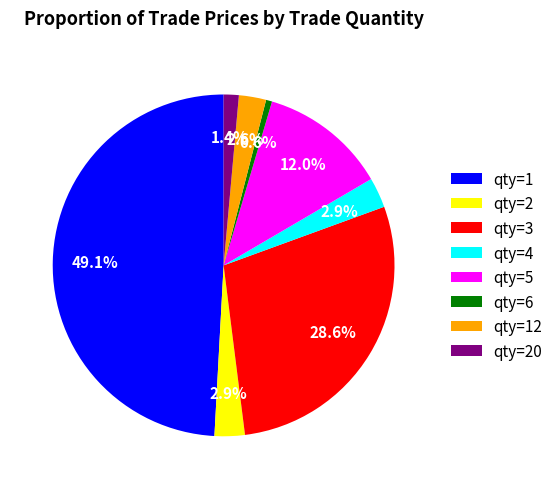

Between qty=12 and qty=20, which is larger?

qty=12